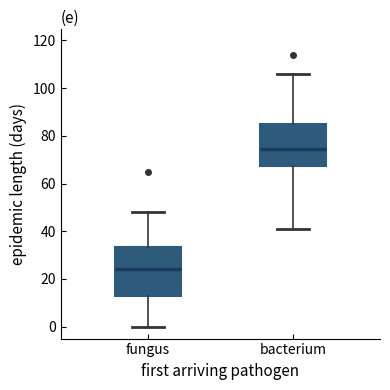

Comparing the boxes themselves (not the whiskers), which one is the tallest?

fungus